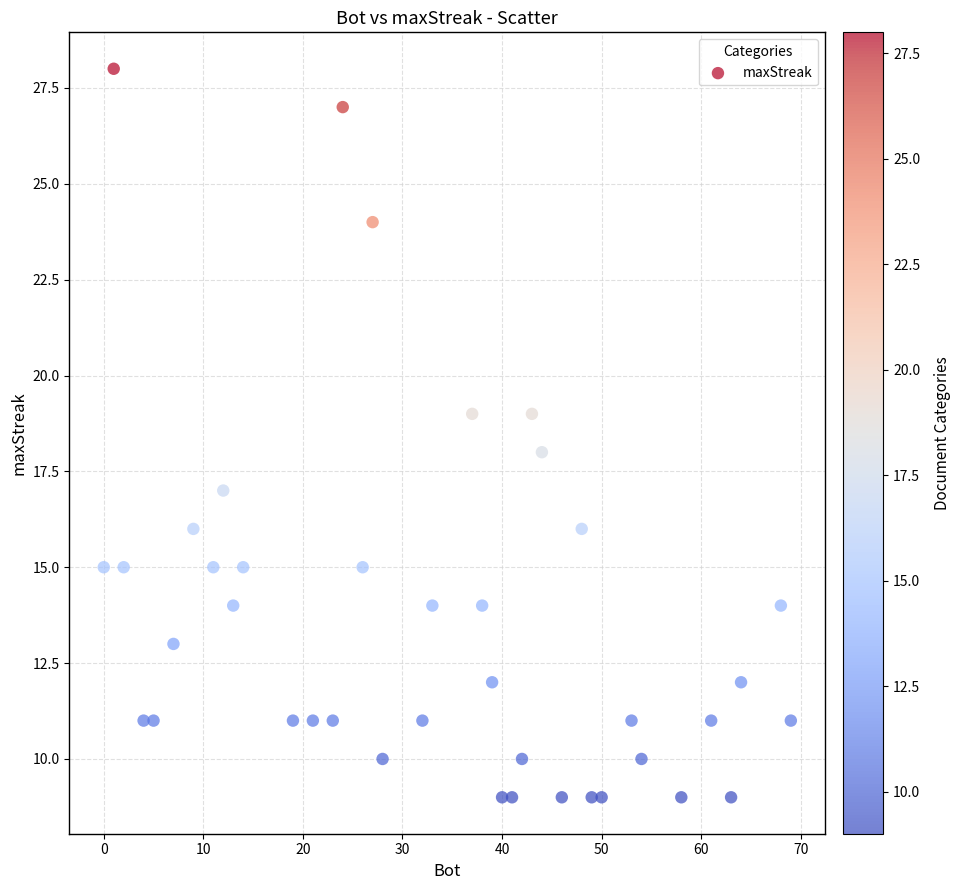

What is the range of Y values (max minus min)?

19